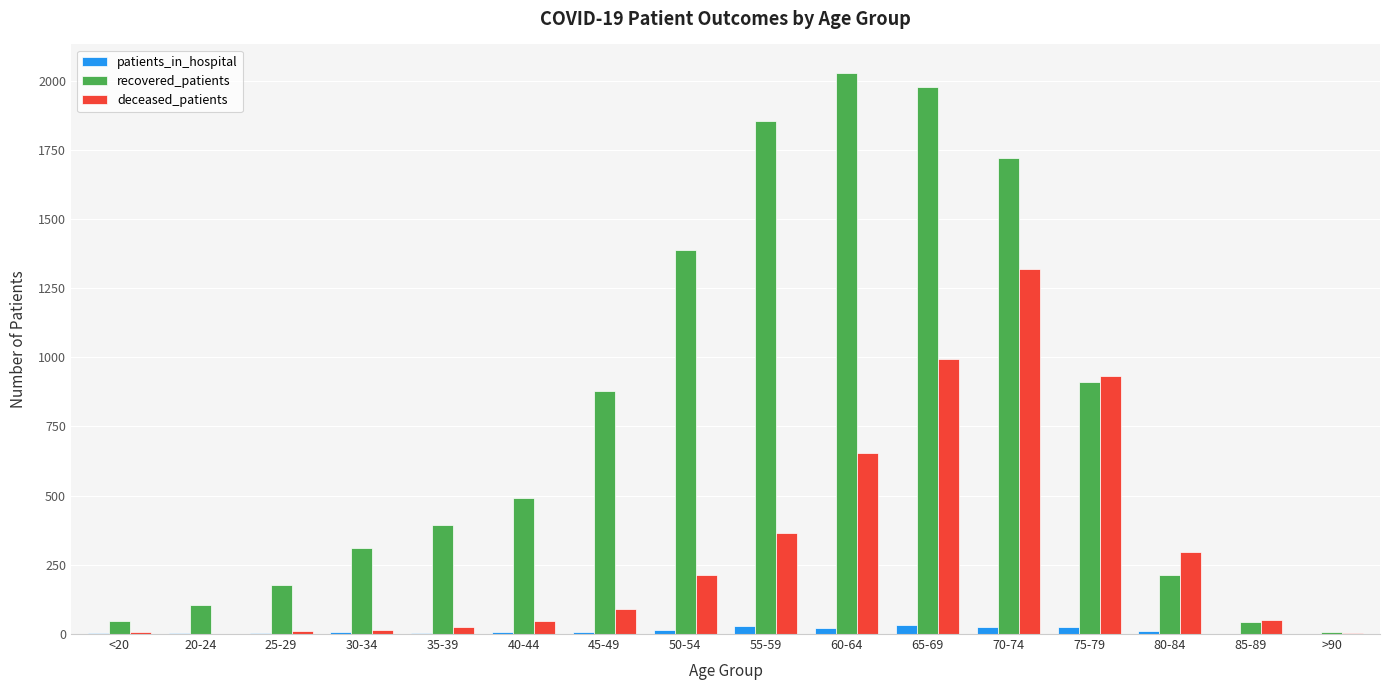

Which series has the largest range (max minus min)?

recovered_patients